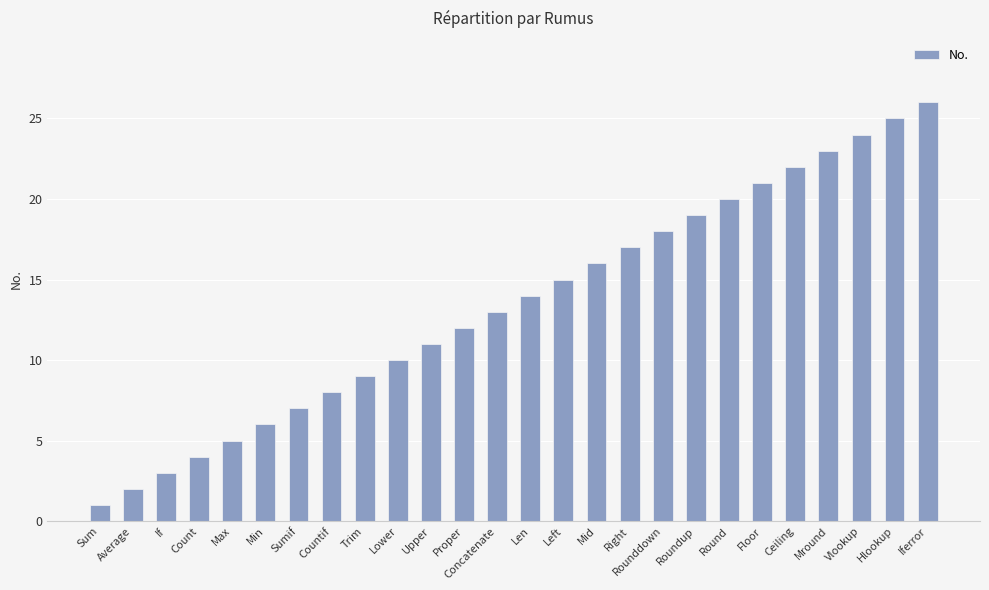

List the labels in order of value, largest first.

Iferror, Hlookup, Vlookup, Mround, Ceiling, Floor, Round, Roundup, Rounddown, Right, Mid, Left, Len, Concatenate, Proper, Upper, Lower, Trim, Countif, Sumif, Min, Max, Count, If, Average, Sum